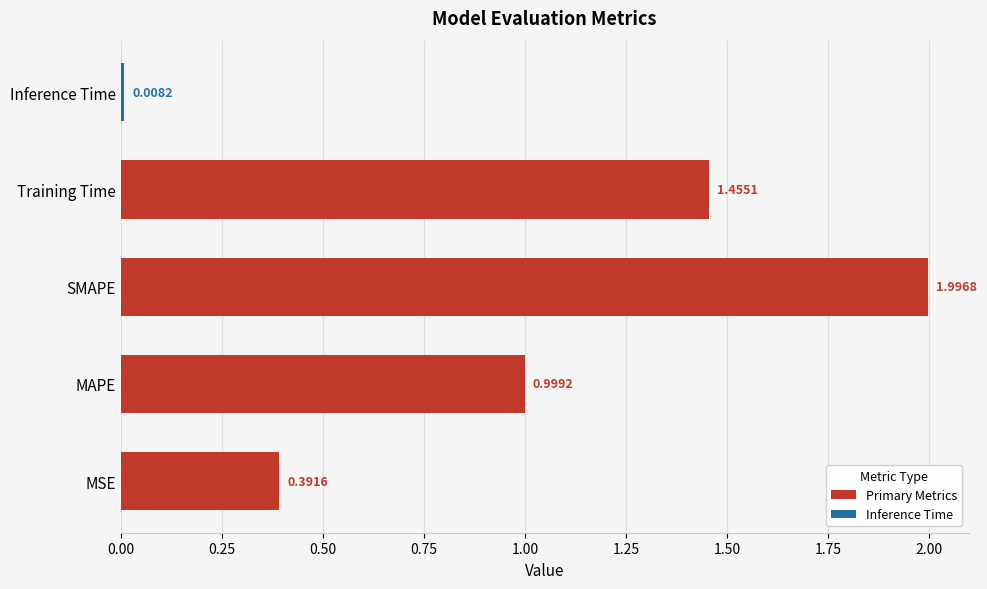

List the labels in order of value, largest first.

SMAPE, Training Time, MAPE, MSE, Inference Time